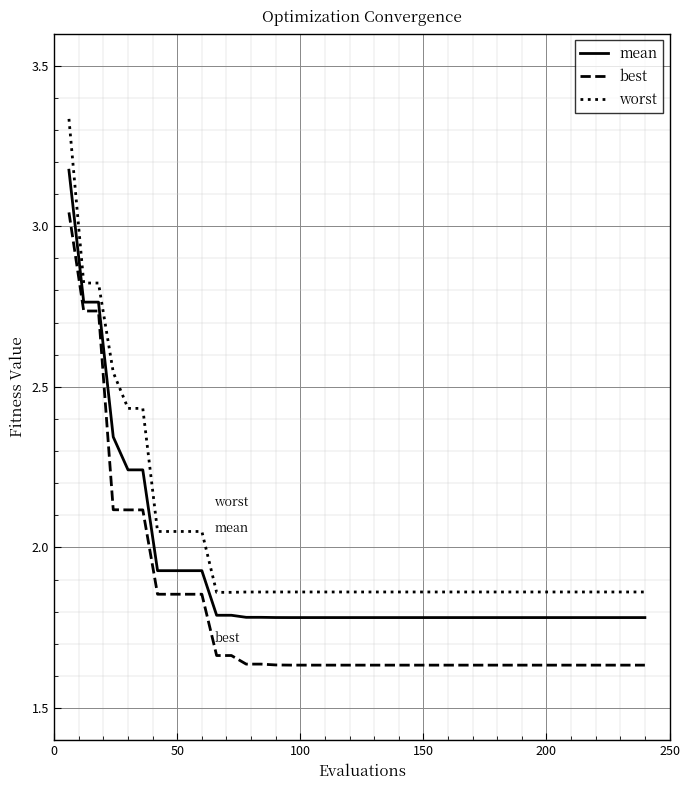

List the series in order of their peak value, lowest first.

best, mean, worst